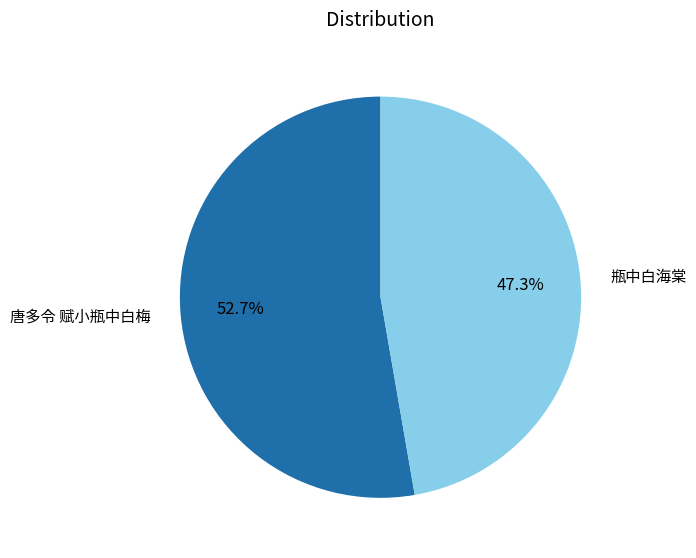

What is the total percentage of 唐多令 赋小瓶中白梅 and 瓶中白海棠?

100.0%